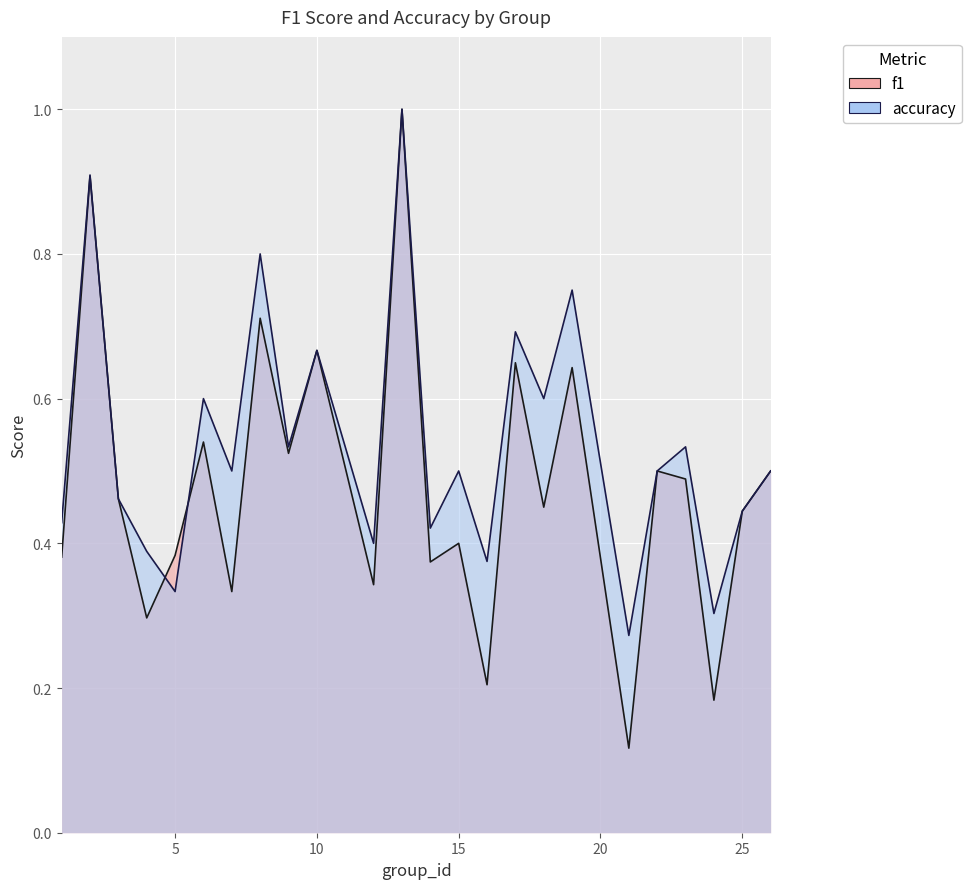

Rank the series by their maximum value, from lowest to highest.

f1, accuracy